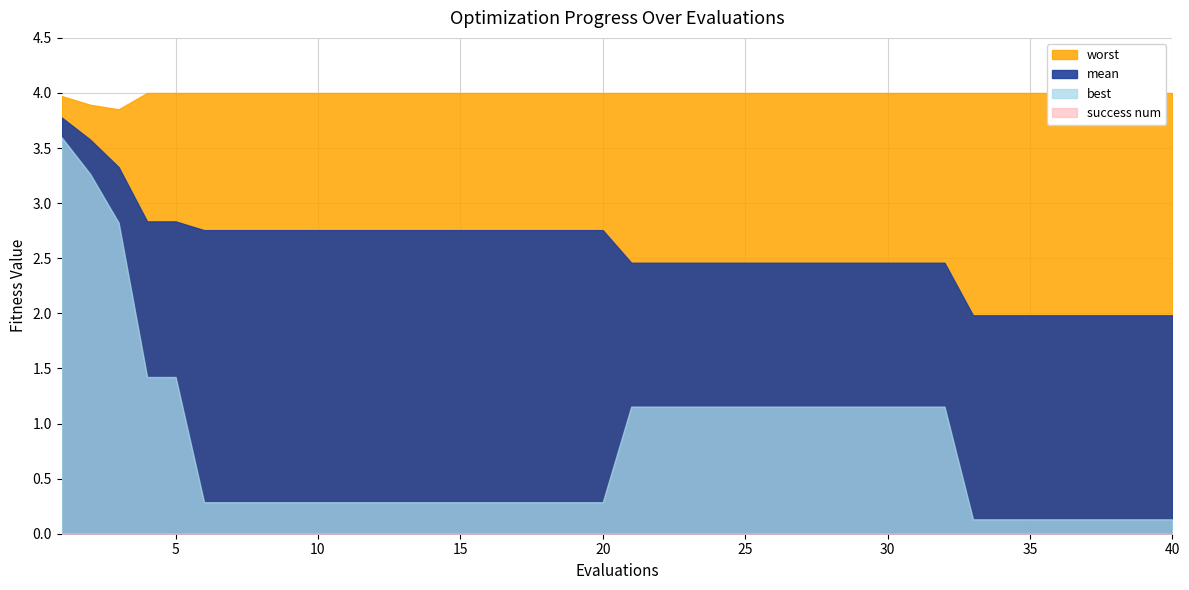

Reading left to right, transcribe all the data shown in this chart.

mean: 3.8	3.6	3.3	2.8	2.8	2.8	2.8	2.8	2.8	2.8	2.8	2.8	2.8	2.8	2.8	2.8	2.8	2.8	2.8	2.8	2.5	2.5	2.5	2.5	2.5	2.5	2.5	2.5	2.5	2.5	2.5	2.5	2.0	2.0	2.0	2.0	2.0	2.0	2.0	2.0
best: 3.6	3.3	2.8	1.4	1.4	0.3	0.3	0.3	0.3	0.3	0.3	0.3	0.3	0.3	0.3	0.3	0.3	0.3	0.3	0.3	1.2	1.2	1.2	1.2	1.2	1.2	1.2	1.2	1.2	1.2	1.2	1.2	0.1	0.1	0.1	0.1	0.1	0.1	0.1	0.1
worst: 4.0	3.9	3.9	4.0	4.0	4.0	4.0	4.0	4.0	4.0	4.0	4.0	4.0	4.0	4.0	4.0	4.0	4.0	4.0	4.0	4.0	4.0	4.0	4.0	4.0	4.0	4.0	4.0	4.0	4.0	4.0	4.0	4.0	4.0	4.0	4.0	4.0	4.0	4.0	4.0
success num: 0.0	0.0	0.0	0.0	0.0	0.0	0.0	0.0	0.0	0.0	0.0	0.0	0.0	0.0	0.0	0.0	0.0	0.0	0.0	0.0	0.0	0.0	0.0	0.0	0.0	0.0	0.0	0.0	0.0	0.0	0.0	0.0	0.0	0.0	0.0	0.0	0.0	0.0	0.0	0.0